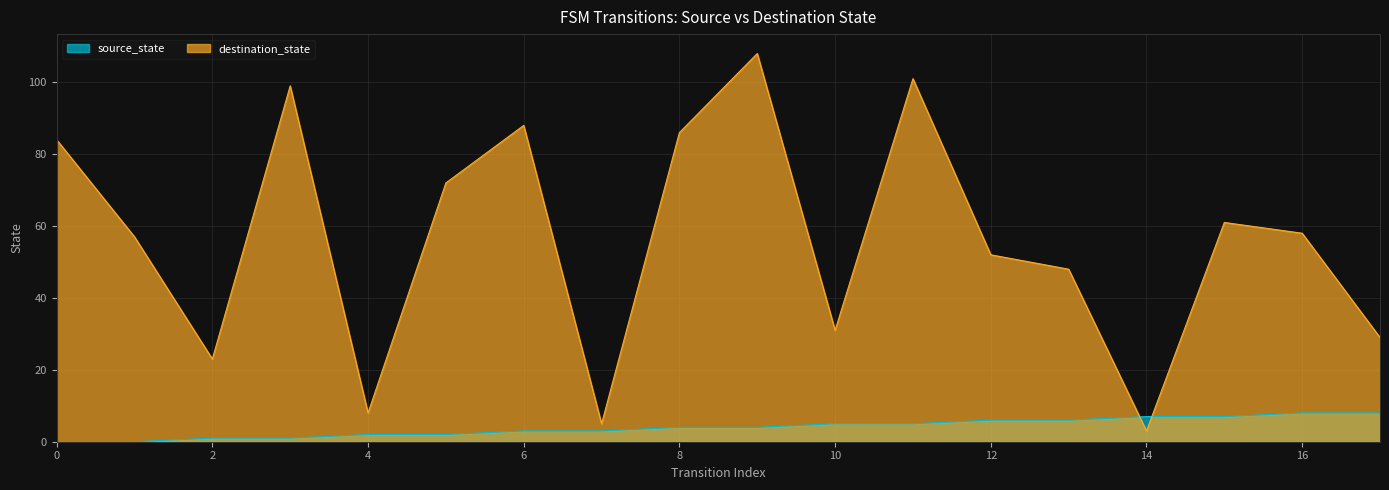

List the labels in order of destination_state value, smallest first.

14, 7, 4, 2, 17, 10, 13, 12, 1, 16, 15, 5, 0, 8, 6, 3, 11, 9